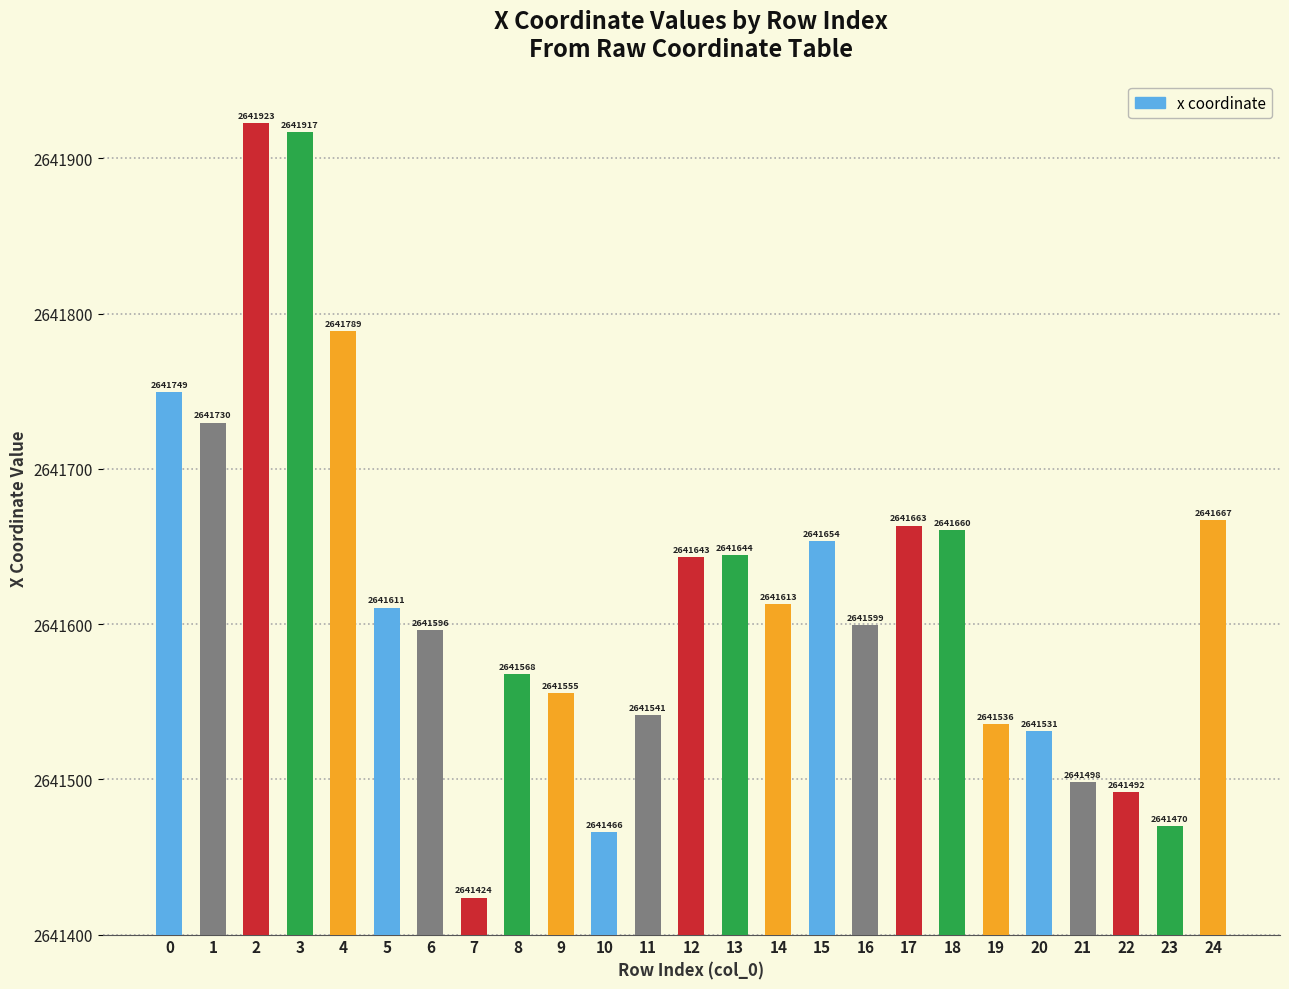

What is the difference between the values at 10 and 8?

101.8